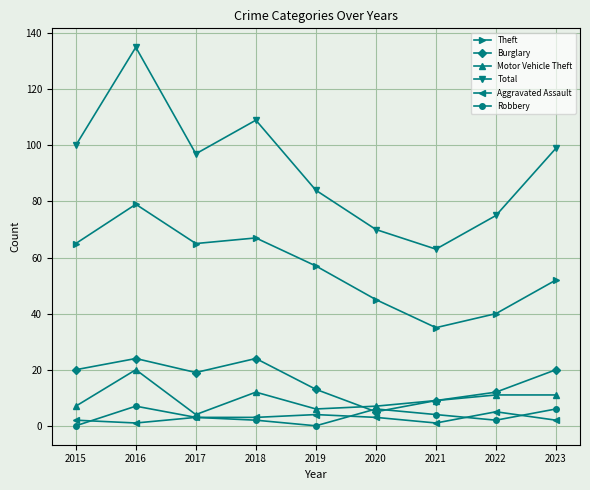

Reading left to right, what are all the values shown in this chart?

Theft: 65	79	65	67	57	45	35	40	52
Burglary: 20	24	19	24	13	5	9	12	20
Motor Vehicle Theft: 7	20	4	12	6	7	9	11	11
Total: 100	135	97	109	84	70	63	75	99
Aggravated Assault: 2	1	3	3	4	3	1	5	2
Robbery: 0	7	3	2	0	6	4	2	6